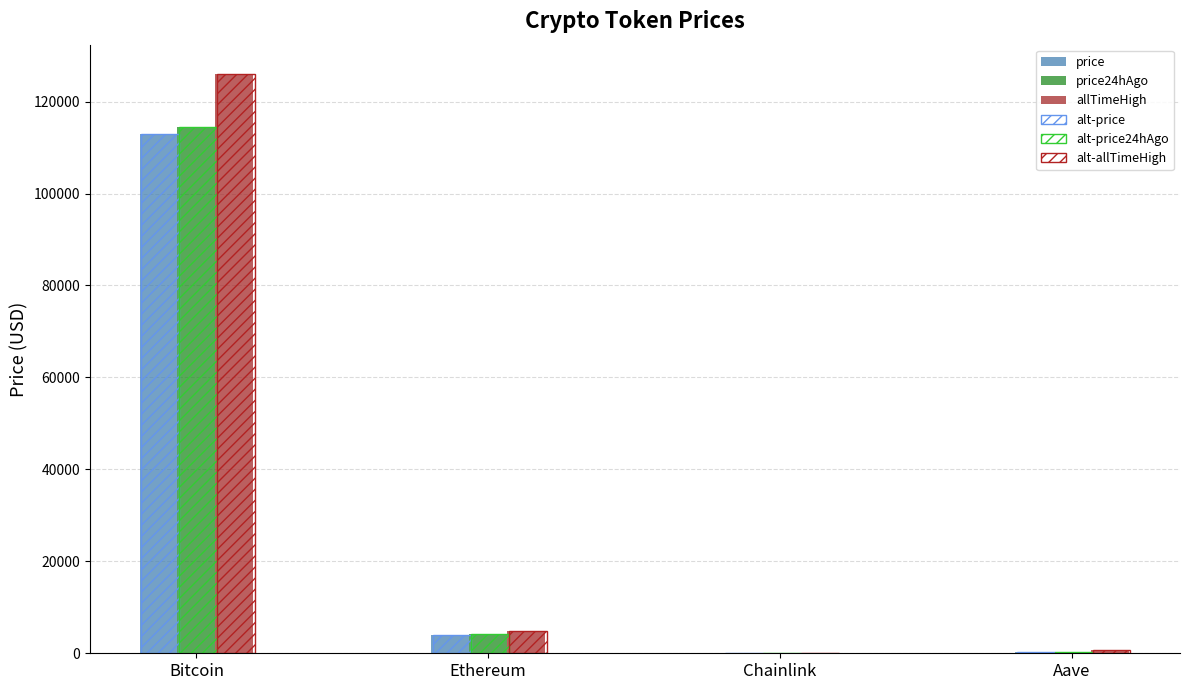

Which label corresponds to the smallest value in the chart?

Chainlink